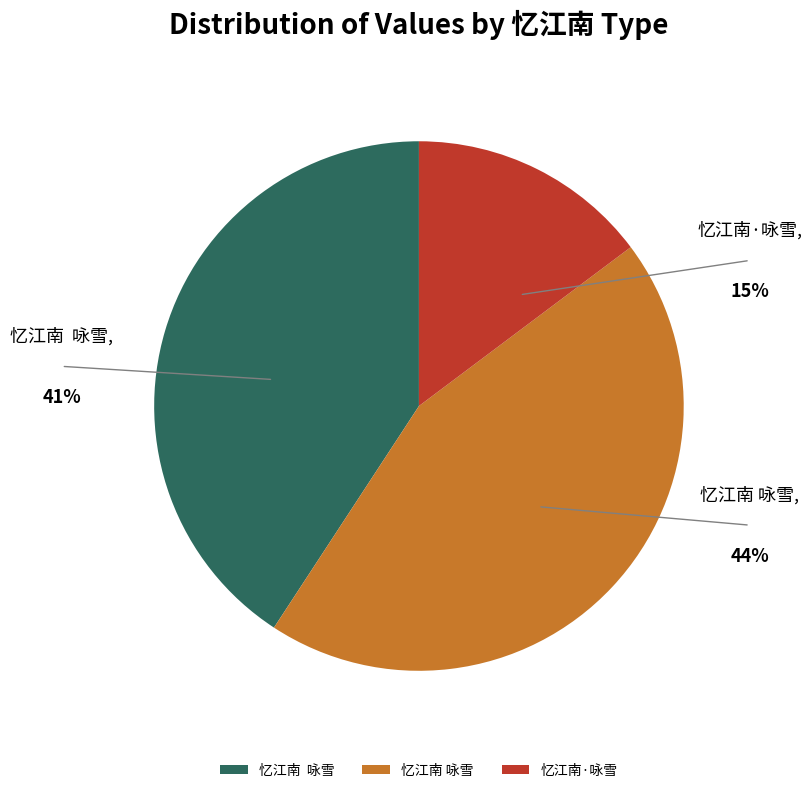

Which category has the smallest portion of the pie?

忆江南·咏雪